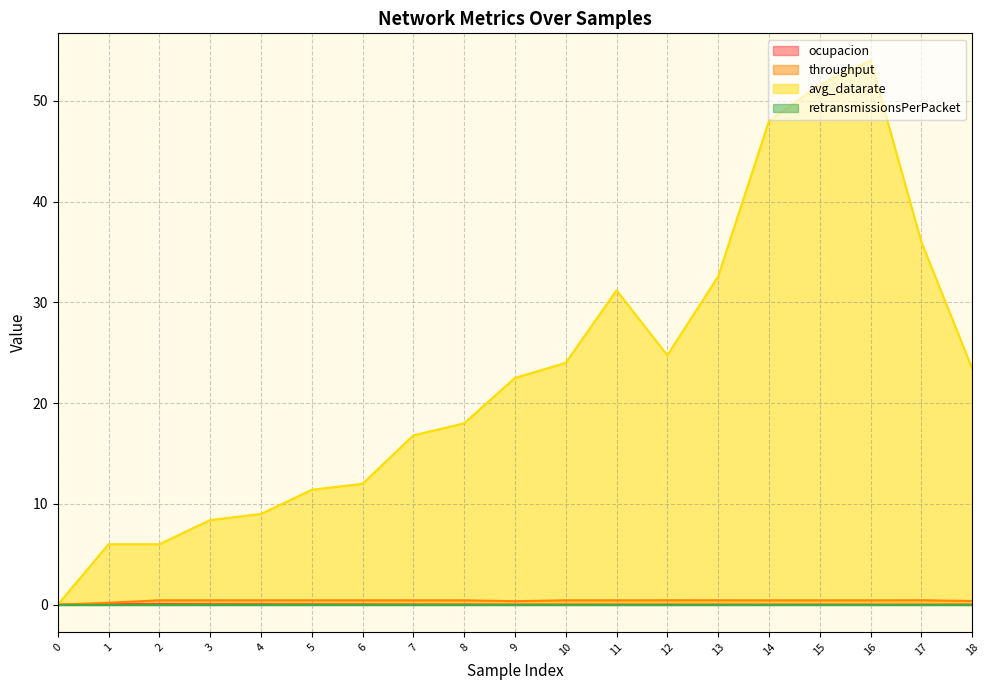

Which series has the largest total across all categories?

avg_datarate